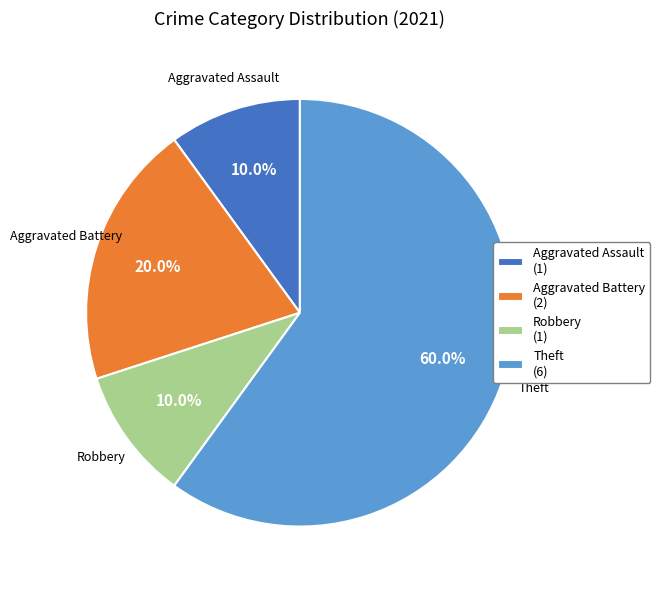

Which slice is the largest?

Theft